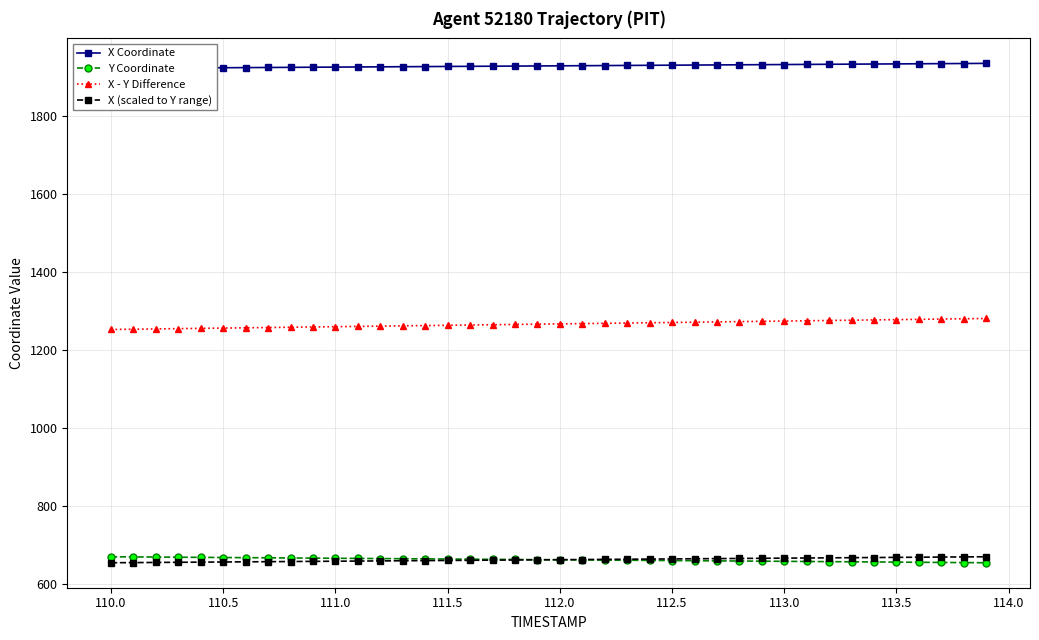

What is the minimum value for Y Coordinate?

654.6